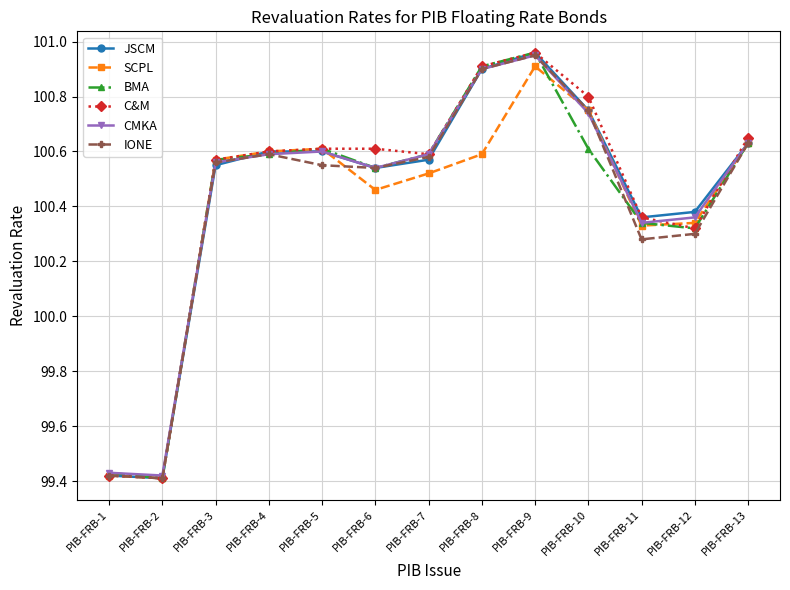

True or false: C&M has more than 0 interior local peaks.

True